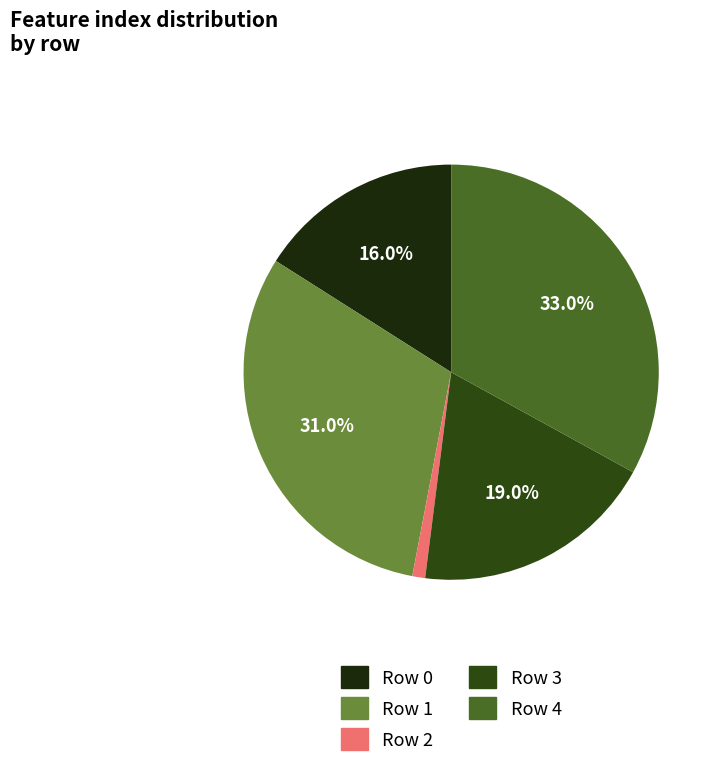

Count the number of slices in the pie.

5